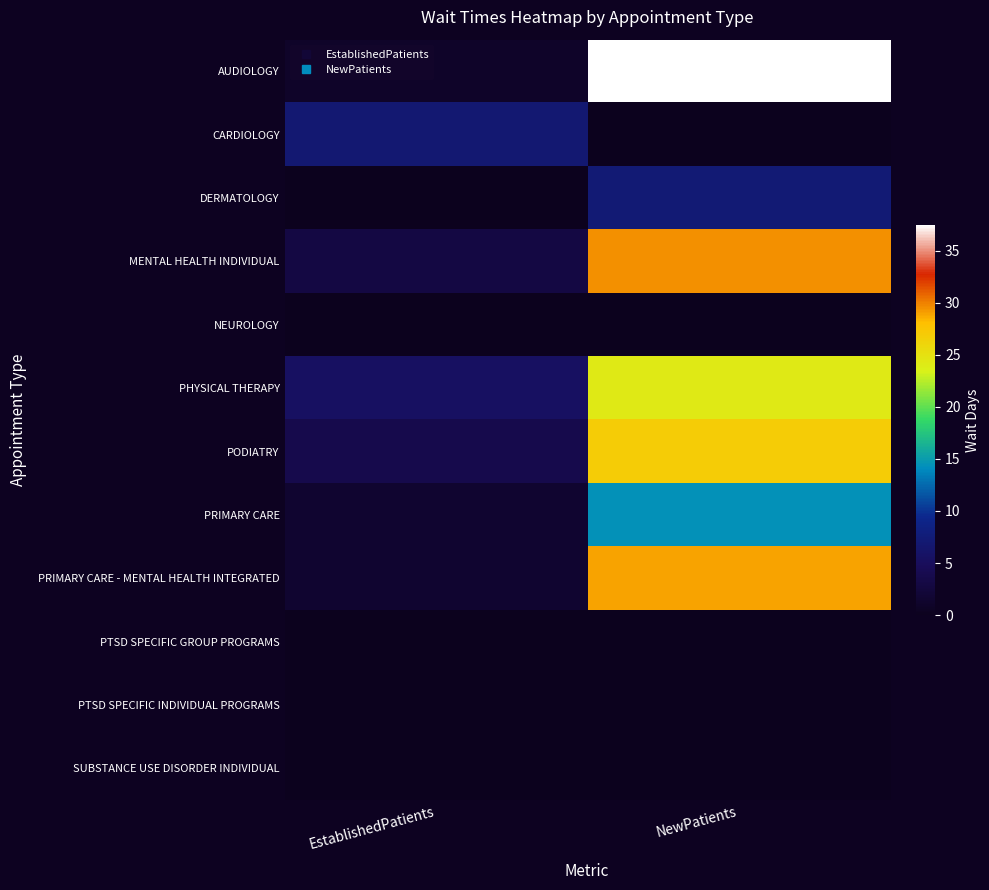

Reading right to left, what are all the values shown in this chart?

AUDIOLOGY: NewPatients=37.5	EstablishedPatients=0.9
CARDIOLOGY: NewPatients=0.0	EstablishedPatients=7.0
DERMATOLOGY: NewPatients=7.3	EstablishedPatients=0.0
MENTAL HEALTH INDIVIDUAL: NewPatients=29.5	EstablishedPatients=3.0
NEUROLOGY: NewPatients=0.0	EstablishedPatients=0.0
PHYSICAL THERAPY: NewPatients=24.3	EstablishedPatients=5.5
PODIATRY: NewPatients=26.9	EstablishedPatients=3.8
PRIMARY CARE: NewPatients=14.4	EstablishedPatients=1.5
PRIMARY CARE - MENTAL HEALTH INTEGRATED: NewPatients=29.0	EstablishedPatients=1.6
PTSD SPECIFIC GROUP PROGRAMS: NewPatients=0.0	EstablishedPatients=0.0
PTSD SPECIFIC INDIVIDUAL PROGRAMS: NewPatients=0.0	EstablishedPatients=0.0
SUBSTANCE USE DISORDER INDIVIDUAL: NewPatients=0.0	EstablishedPatients=0.0